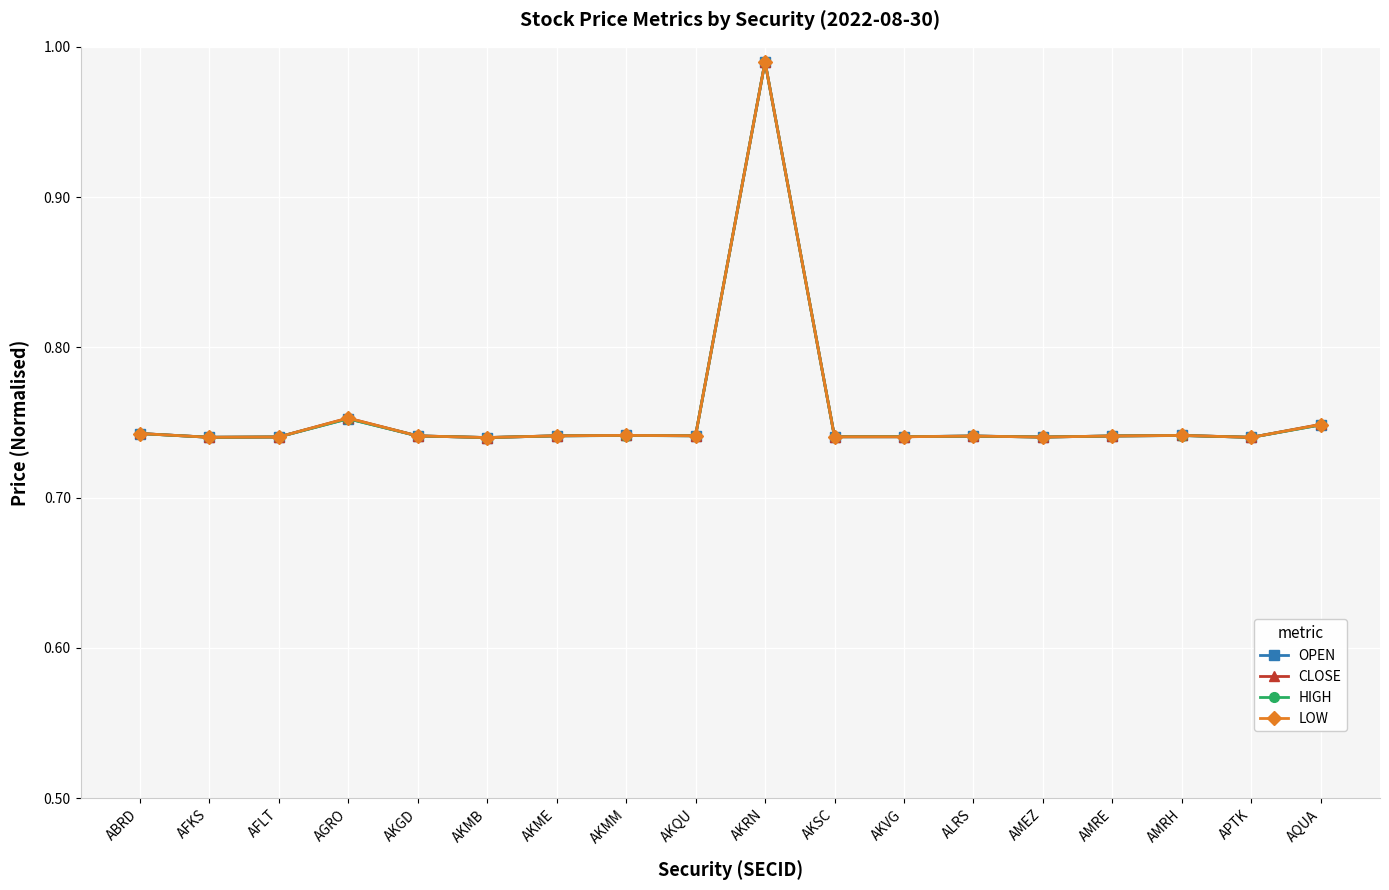

Which label corresponds to the largest value in the chart?

AKRN